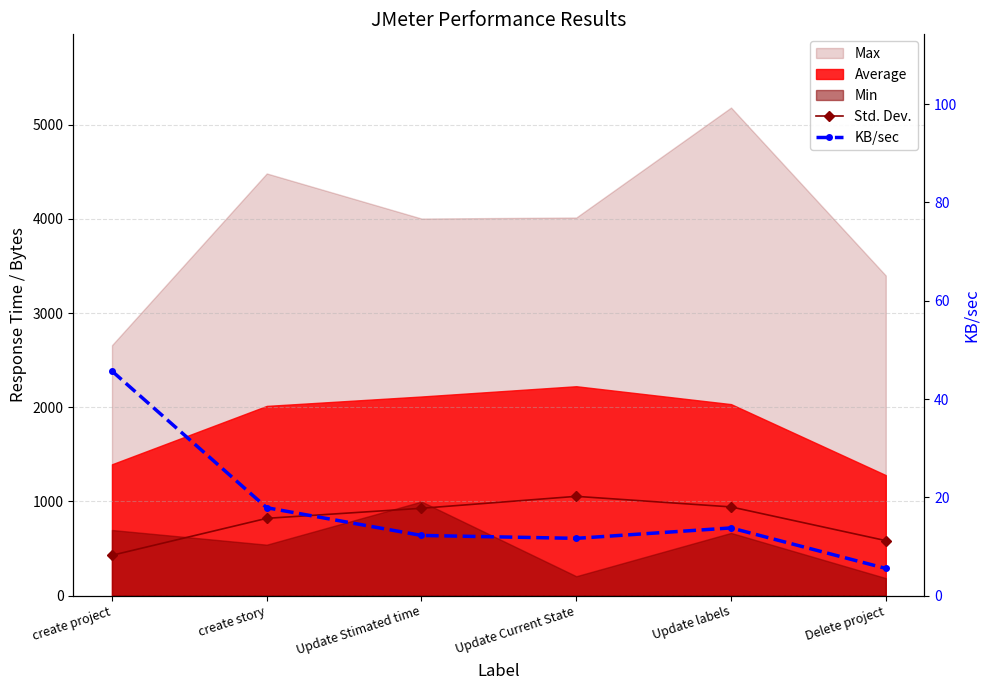

At which category does the chart reach its peak across all series?

Update Current State